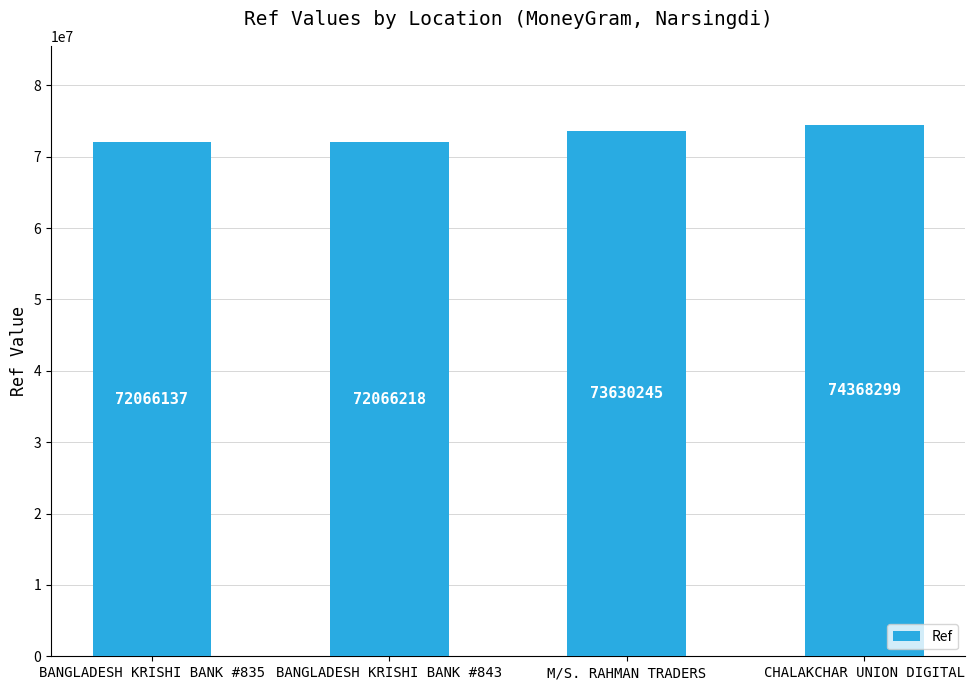

List the labels in order of value, largest first.

CHALAKCHAR UNION DIGITAL, M/S. RAHMAN TRADERS, BANGLADESH KRISHI BANK #843, BANGLADESH KRISHI BANK #835